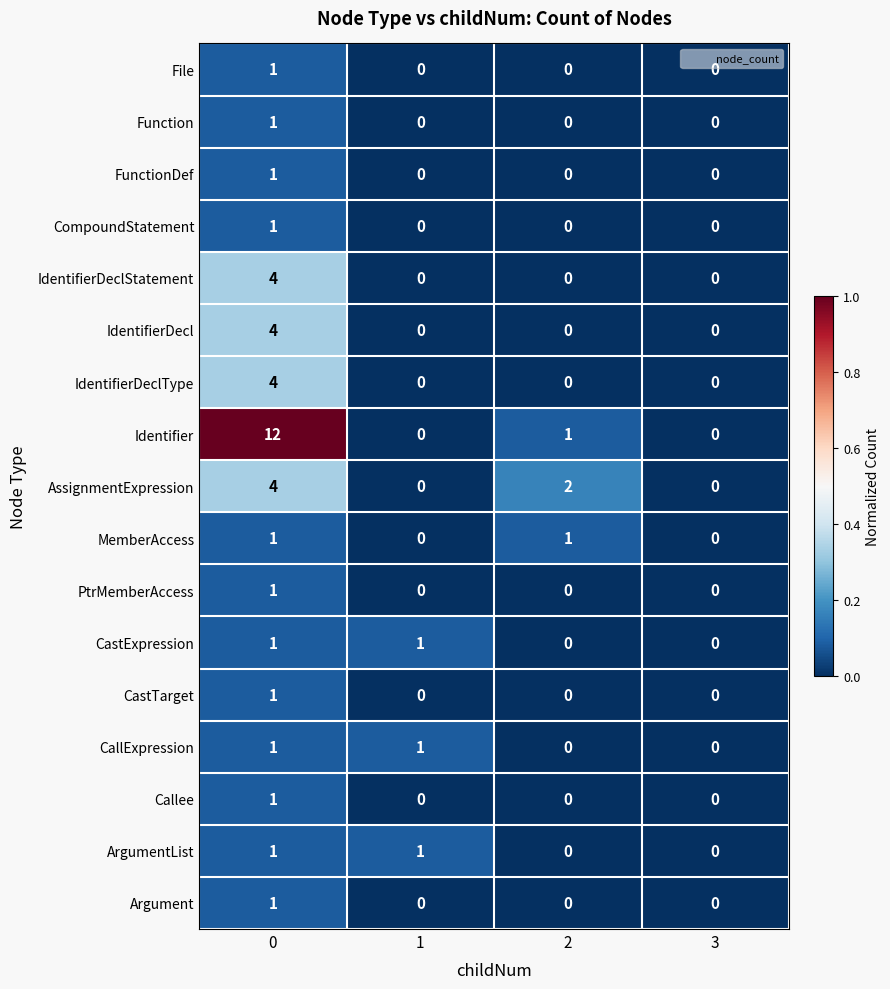

How many categories are shown in the chart?

4